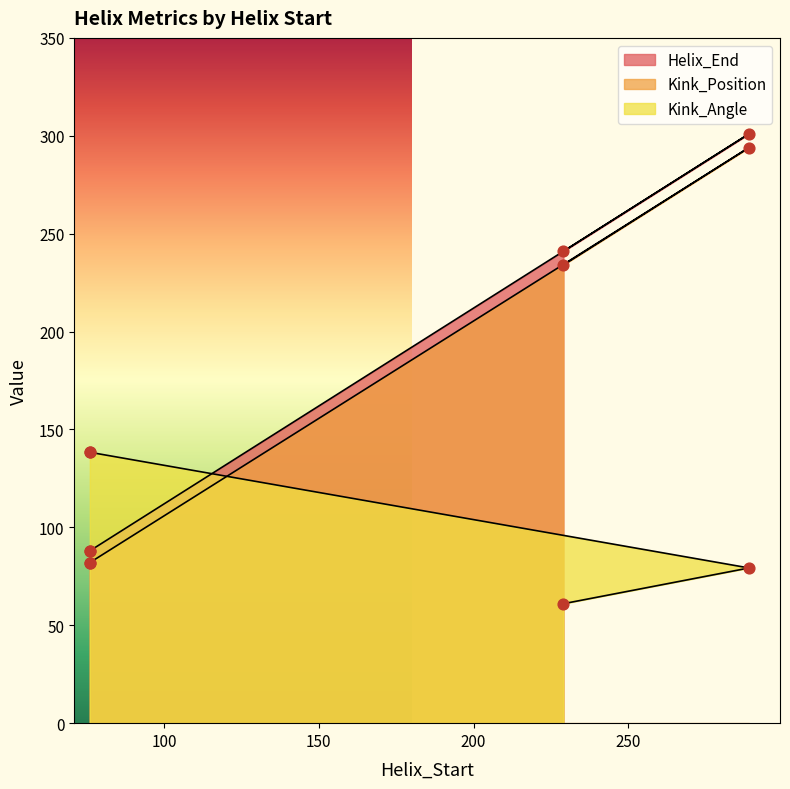

Which series has the largest total across all categories?

Helix_End